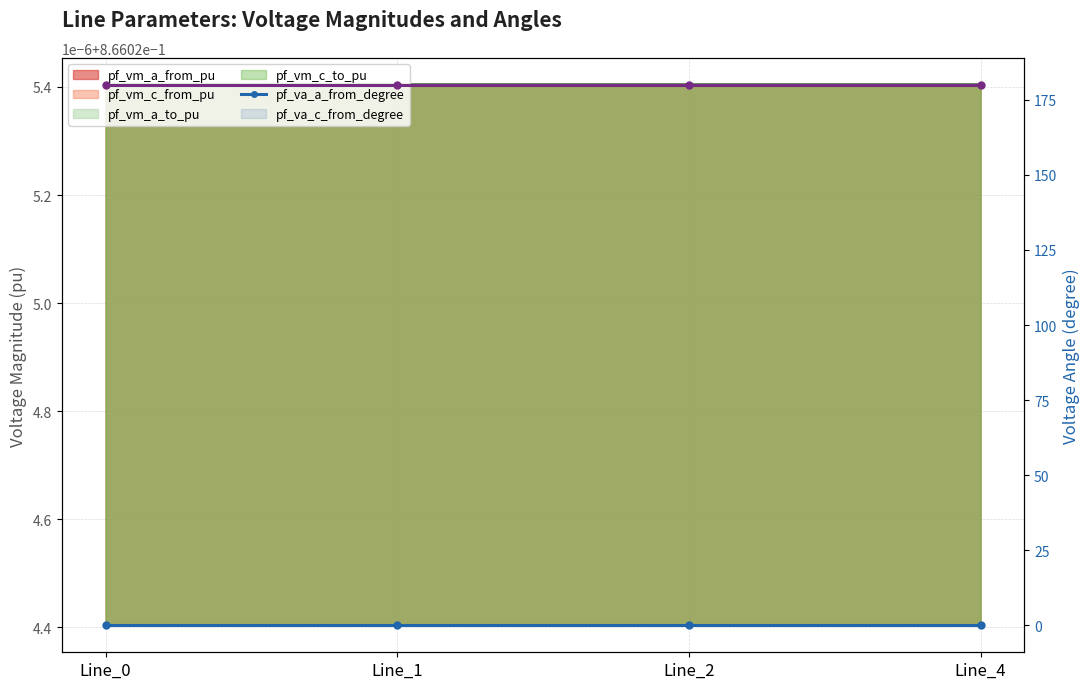

What is the maximum value shown in the chart?

180.0